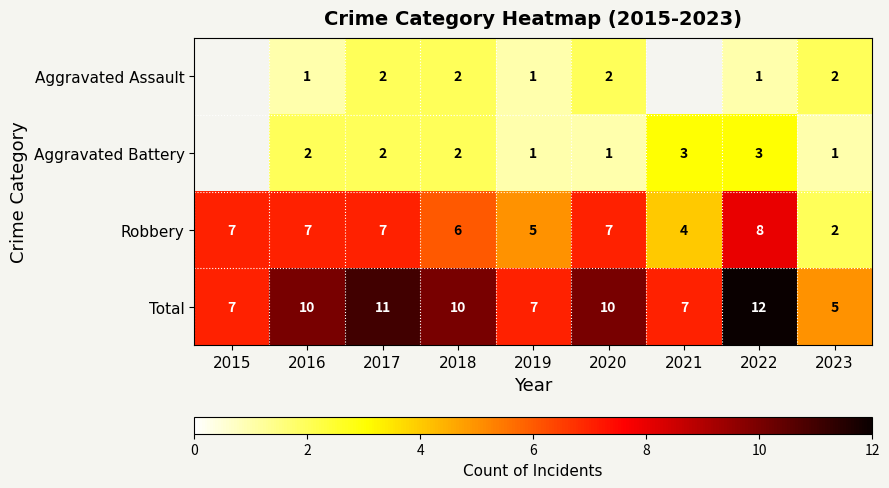

What is the difference between the highest and lowest values at 2022?

11